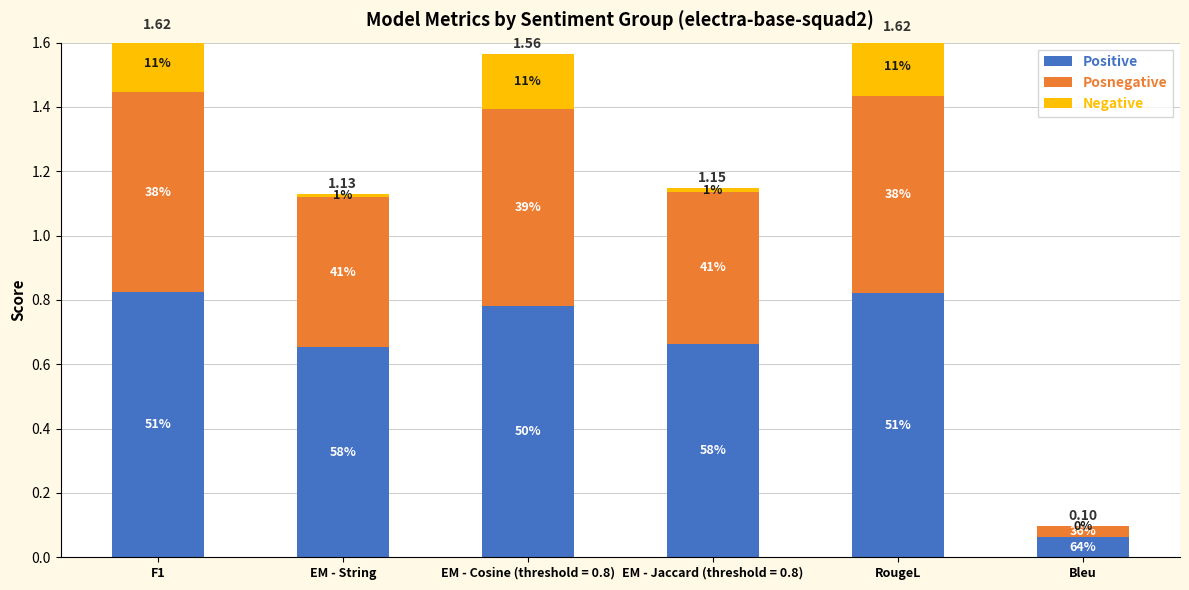

At EM - String, list the series in order from largest to smallest.

Positive, Posnegative, Negative